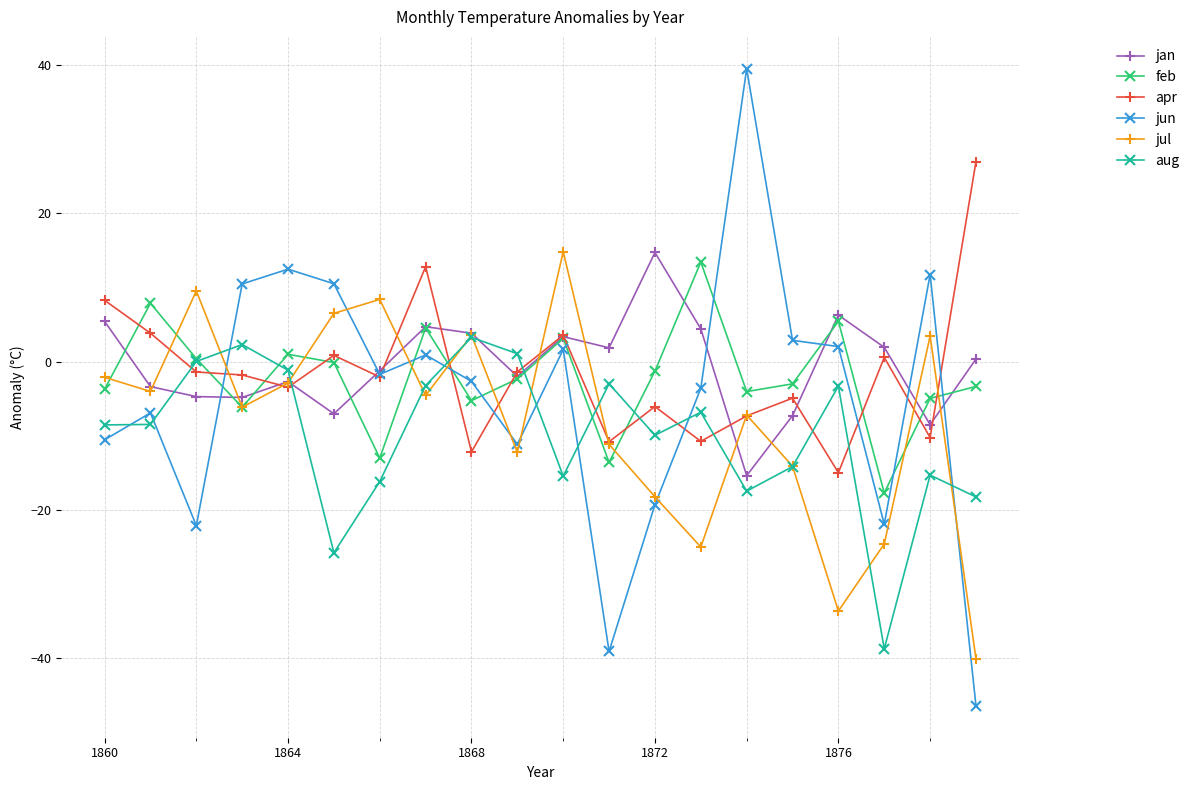

True or false: feb has more than 0 points higher than both neighbors.

True